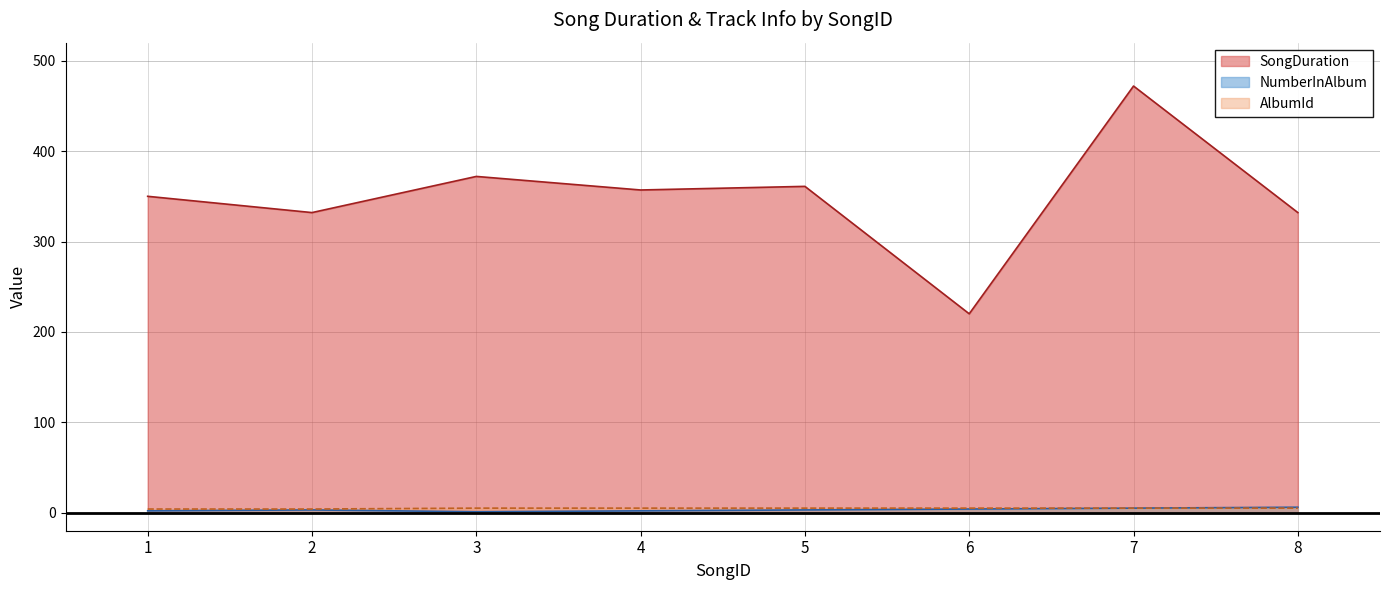

List the series in order of their peak value, highest first.

SongDuration, NumberInAlbum, AlbumId